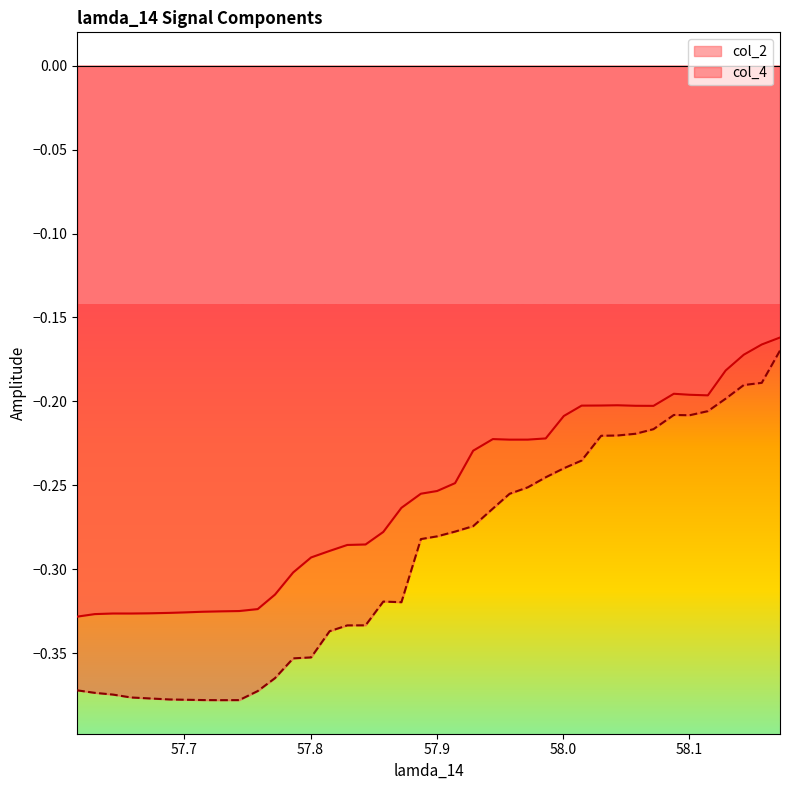

Reading left to right, transcribe all the data shown in this chart.

col_2: -0.3	-0.3	-0.3	-0.3	-0.3	-0.3	-0.3	-0.3	-0.3	-0.3	-0.3	-0.3	-0.3	-0.3	-0.3	-0.3	-0.3	-0.3	-0.3	-0.3	-0.3	-0.2	-0.2	-0.2	-0.2	-0.2	-0.2	-0.2	-0.2	-0.2	-0.2	-0.2	-0.2	-0.2	-0.2	-0.2	-0.2	-0.2	-0.2	-0.2
col_4: -0.4	-0.4	-0.4	-0.4	-0.4	-0.4	-0.4	-0.4	-0.4	-0.4	-0.4	-0.4	-0.4	-0.4	-0.3	-0.3	-0.3	-0.3	-0.3	-0.3	-0.3	-0.3	-0.3	-0.3	-0.3	-0.3	-0.2	-0.2	-0.2	-0.2	-0.2	-0.2	-0.2	-0.2	-0.2	-0.2	-0.2	-0.2	-0.2	-0.2